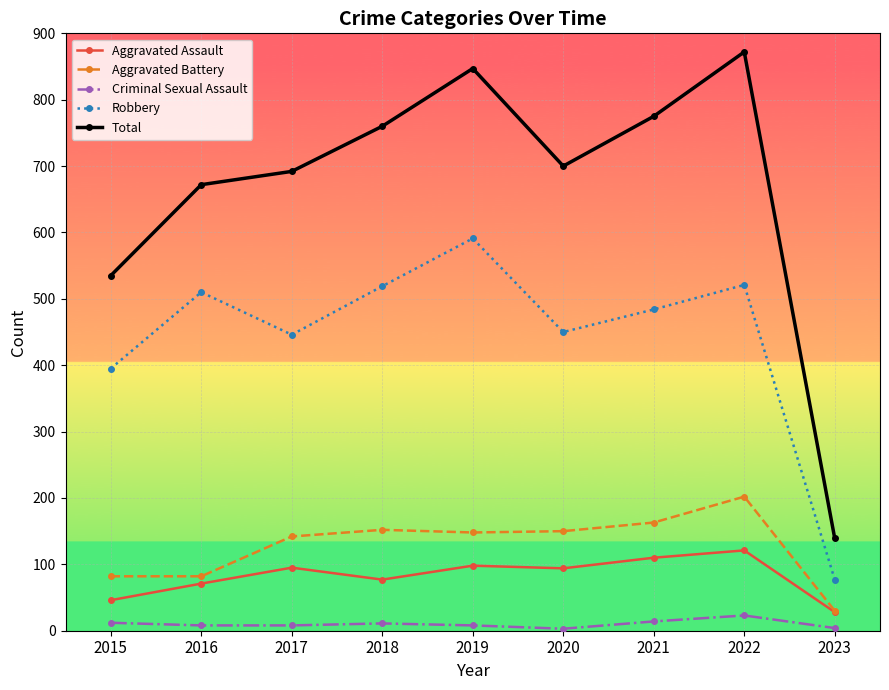

In Aggravated Assault, how many points are lower than both neighbors (excluding endpoints)?

2